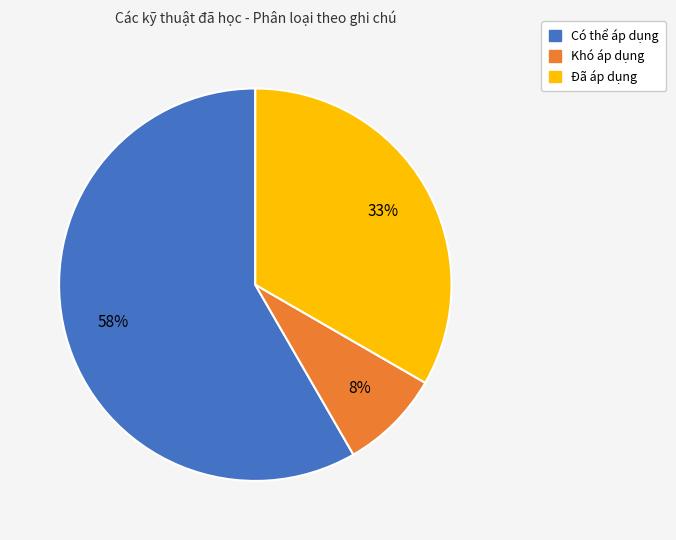

Which slice is the smallest?

Khó áp dụng